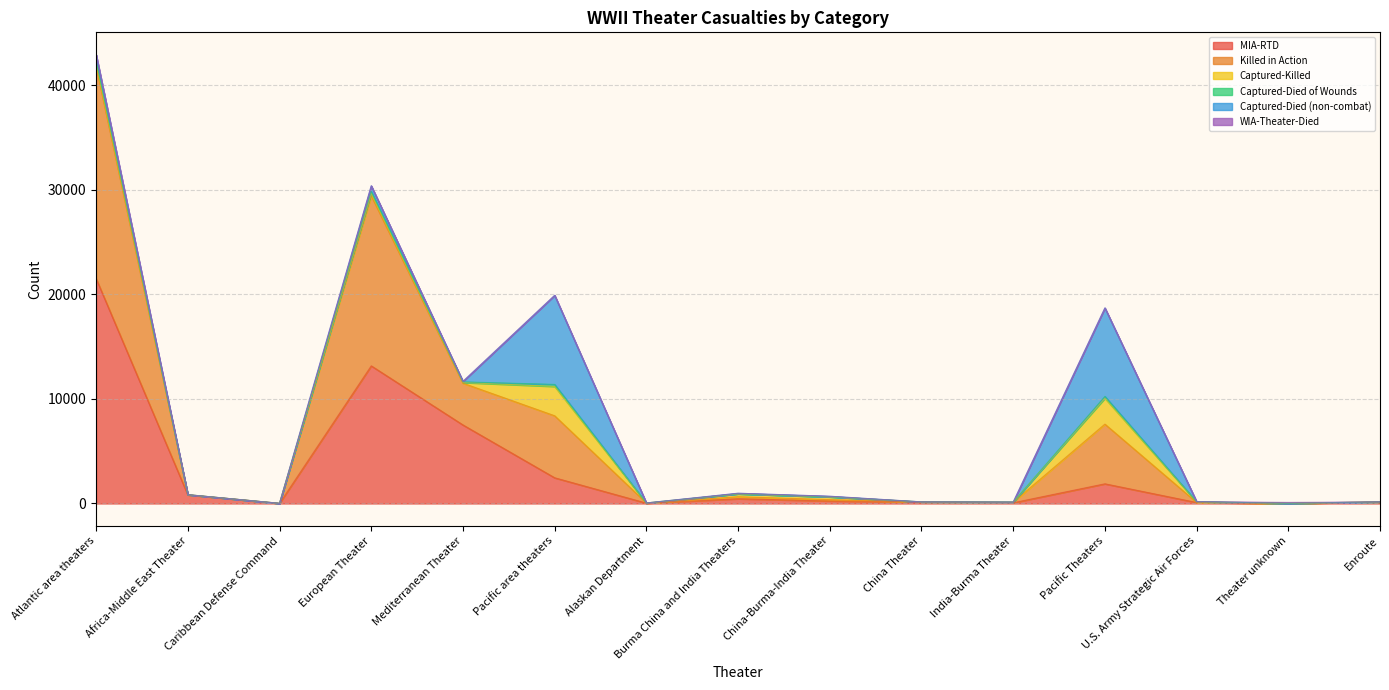

What is the spread (max minus min) of values at U.S. Army Strategic Air Forces?

93